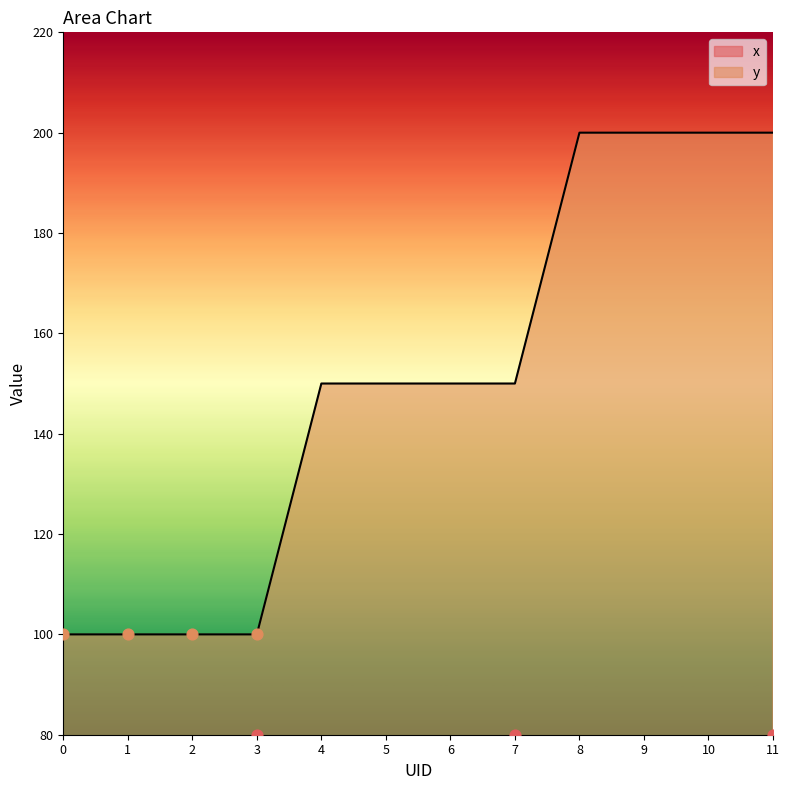

Which series has the largest Y range (max minus min)?

y